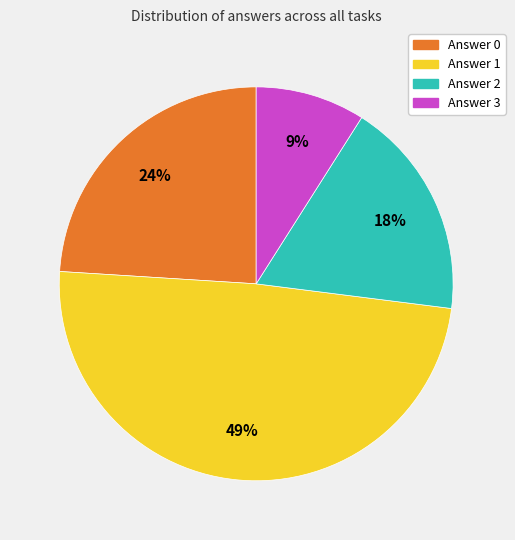

How many segments does this pie chart have?

4